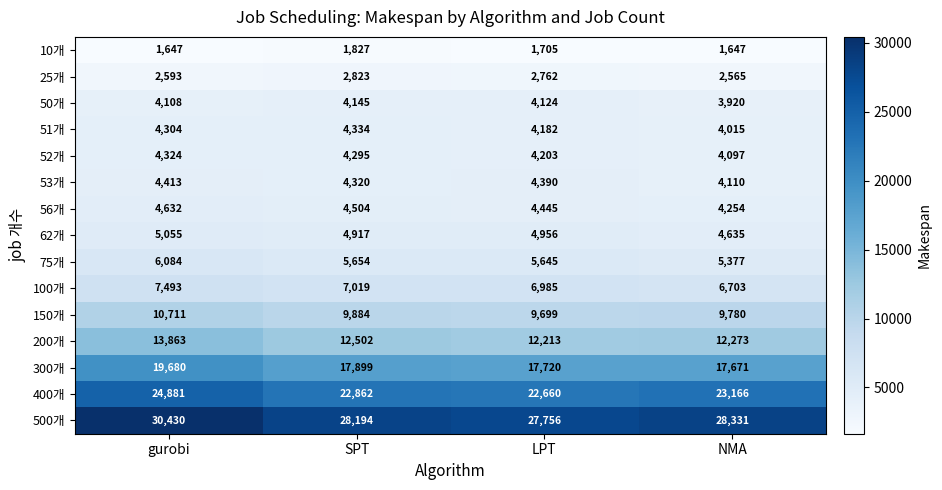

What is the difference between the maximum and second lowest values in the 62개 series?

138